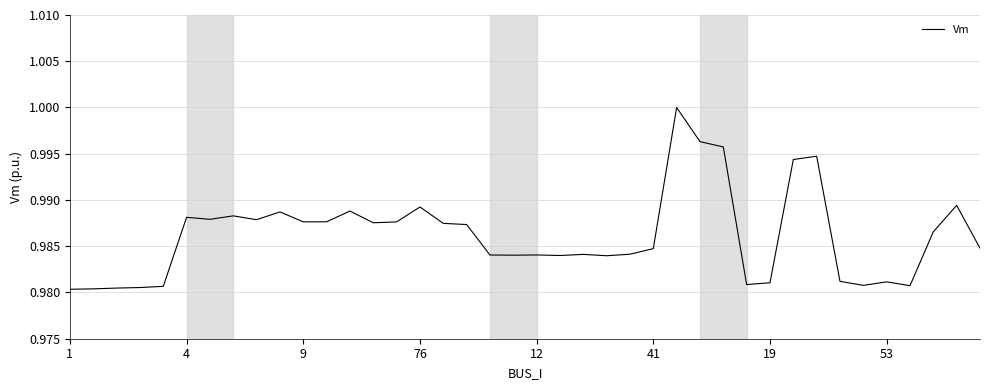

How many lines are shown in the chart?

1